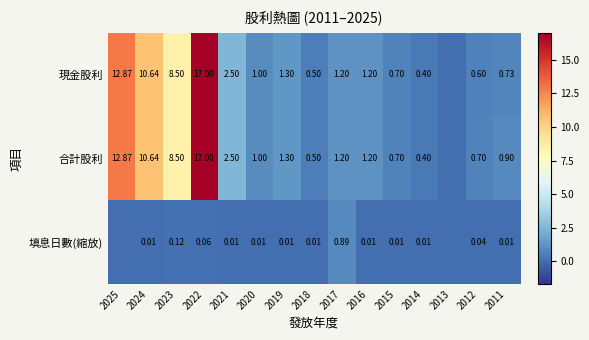

Is the value of 合計股利 at 2025 greater than the value of 現金股利 at 2017?

Yes